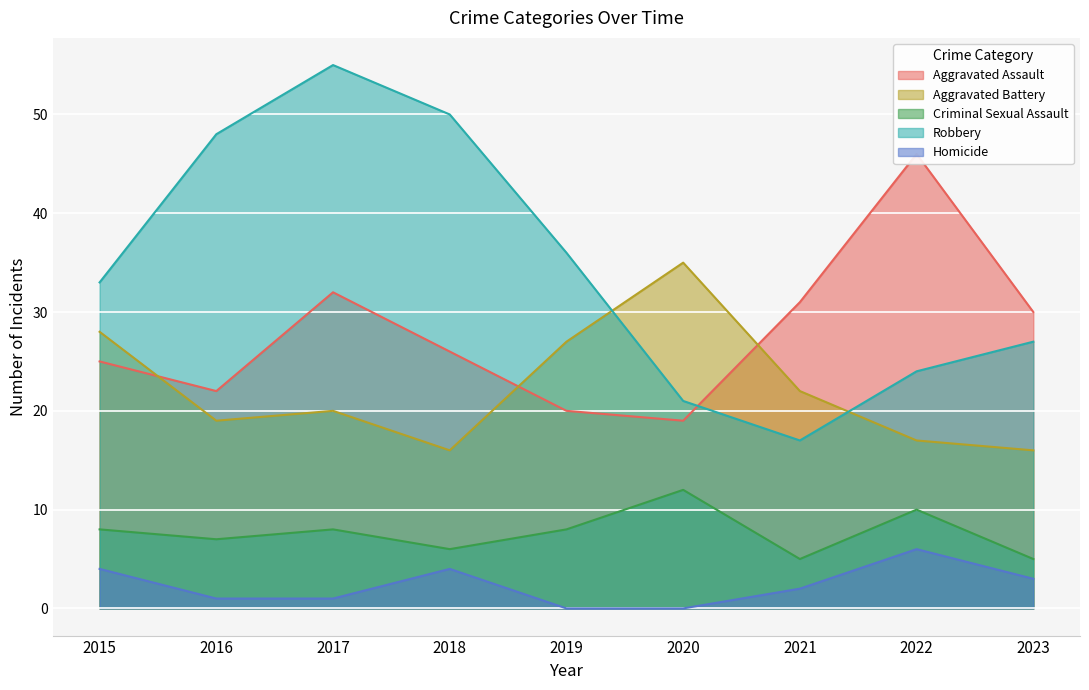

True or false: Homicide has a value of 2 at 2018.

False